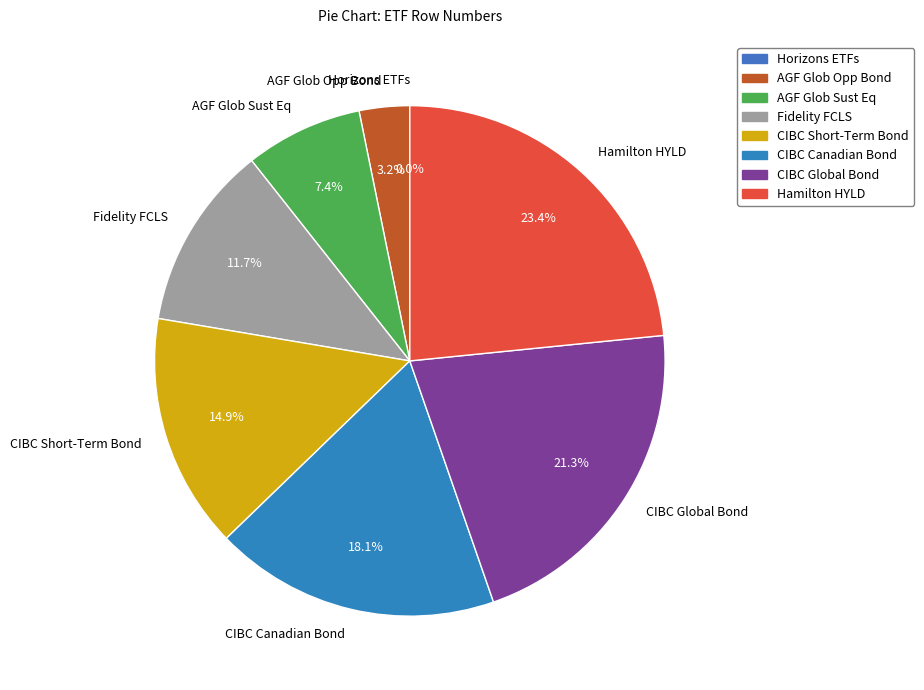

Does any single category account for the majority?

No